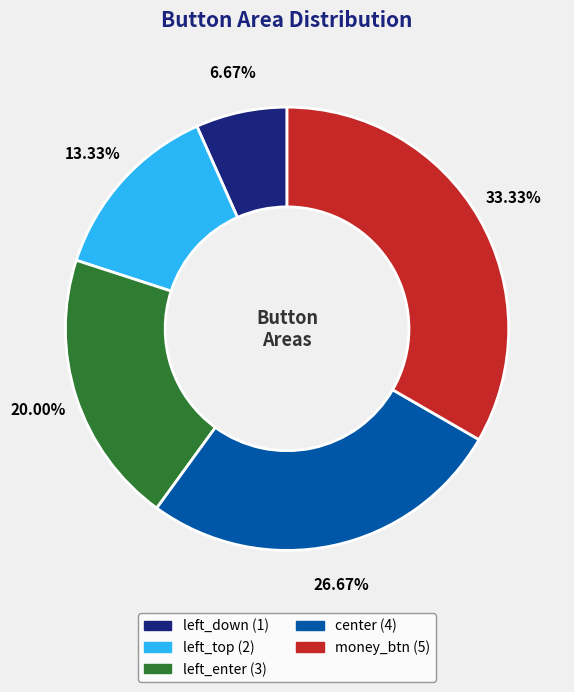

To the nearest percent, what percentage of the pie is money_btn?

33%